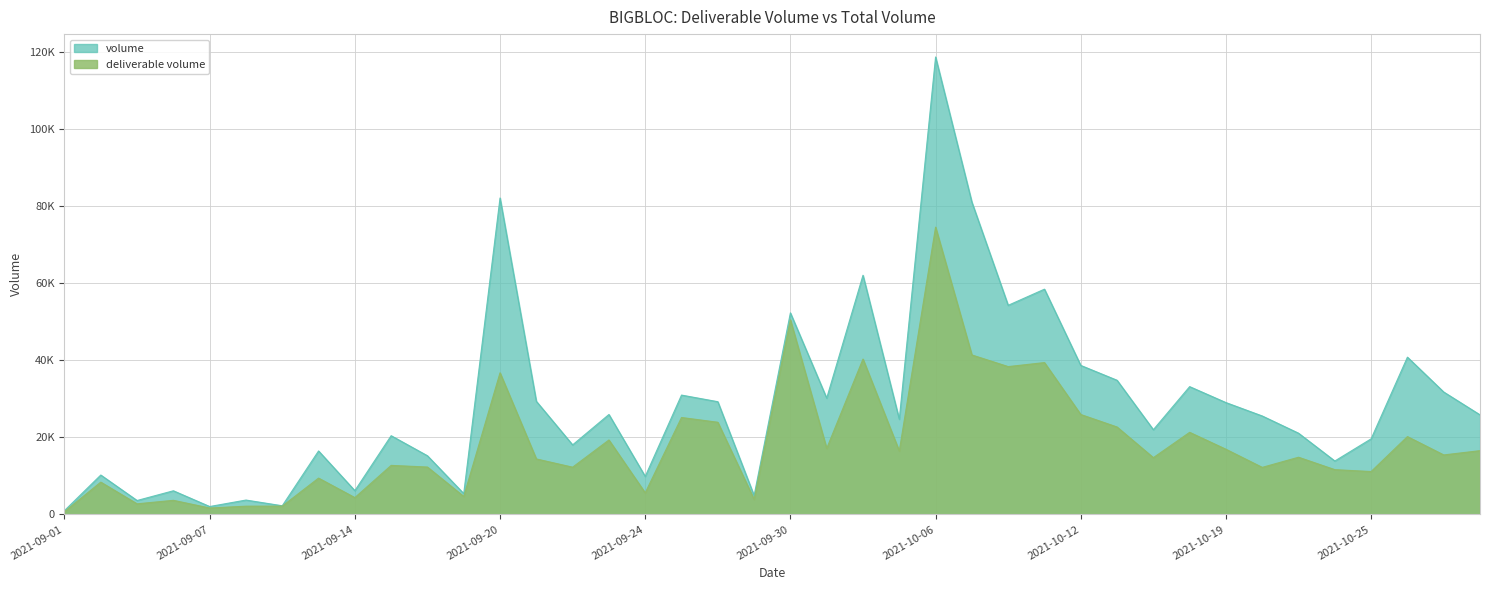

The volume series shows 411 at 2021-09-01. True or false?

False